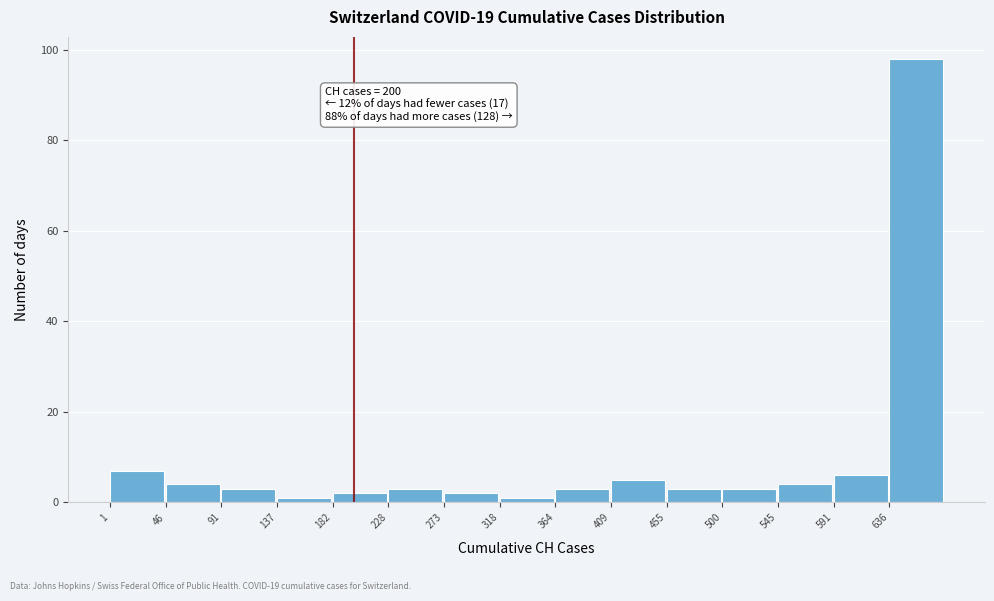

Over which range of the x-axis is the bar tallest?

635 to 680